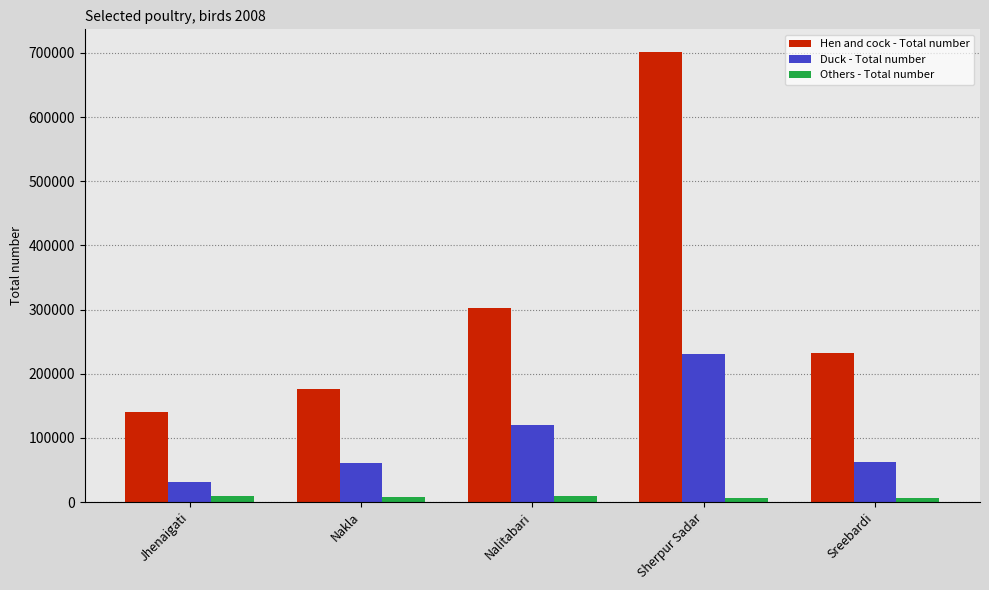

Rank the series by their average value, from highest to lowest.

Hen and cock - Total number, Duck - Total number, Others - Total number